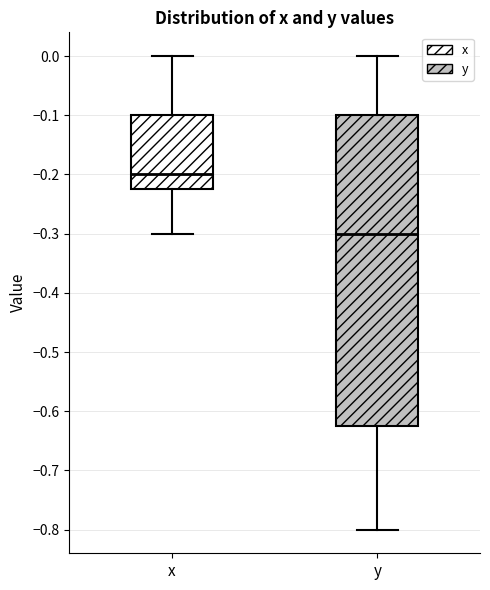

Which box's median line is the lowest?

y